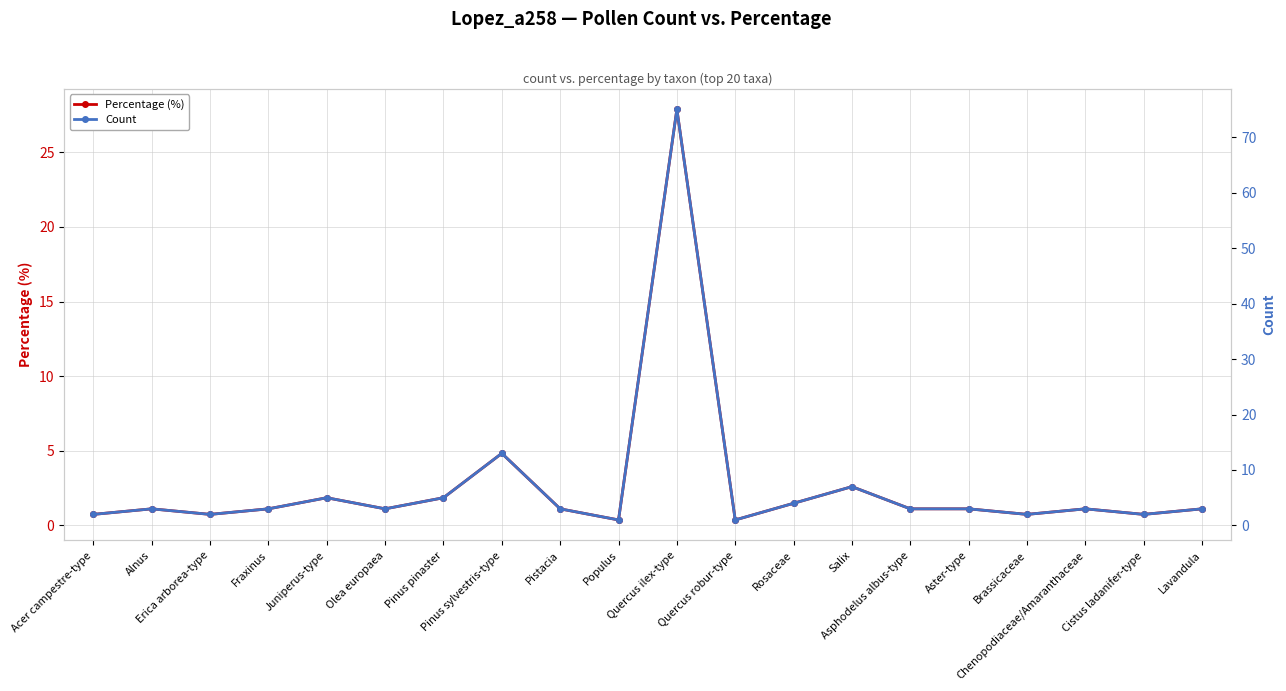

Is it true that Count equals 5.0 at Pinus pinaster?

True